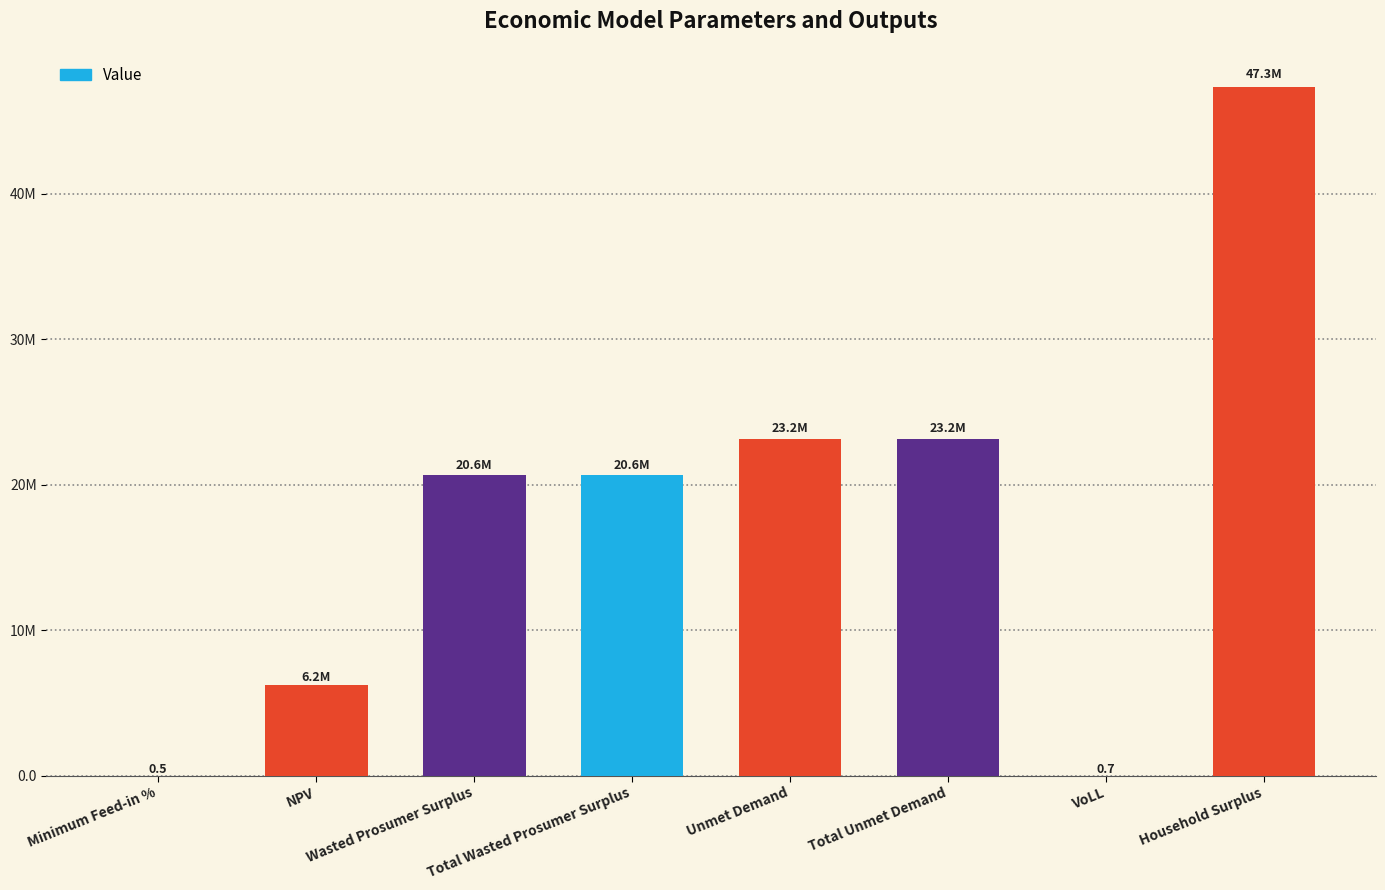

The chart shows a value of 0.5 at Minimum Feed-in %. True or false?

True